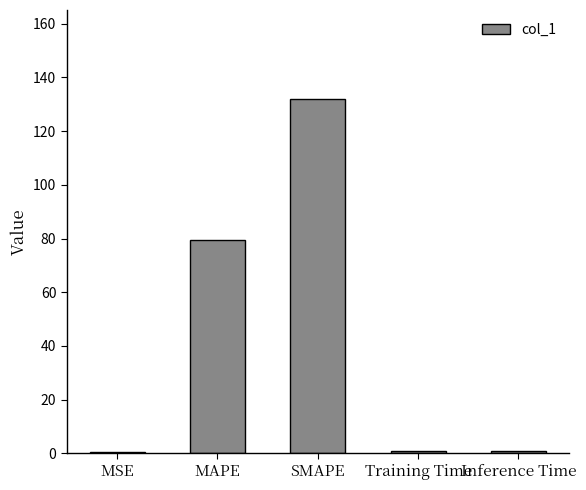

At which category does the chart reach its peak across all series?

SMAPE